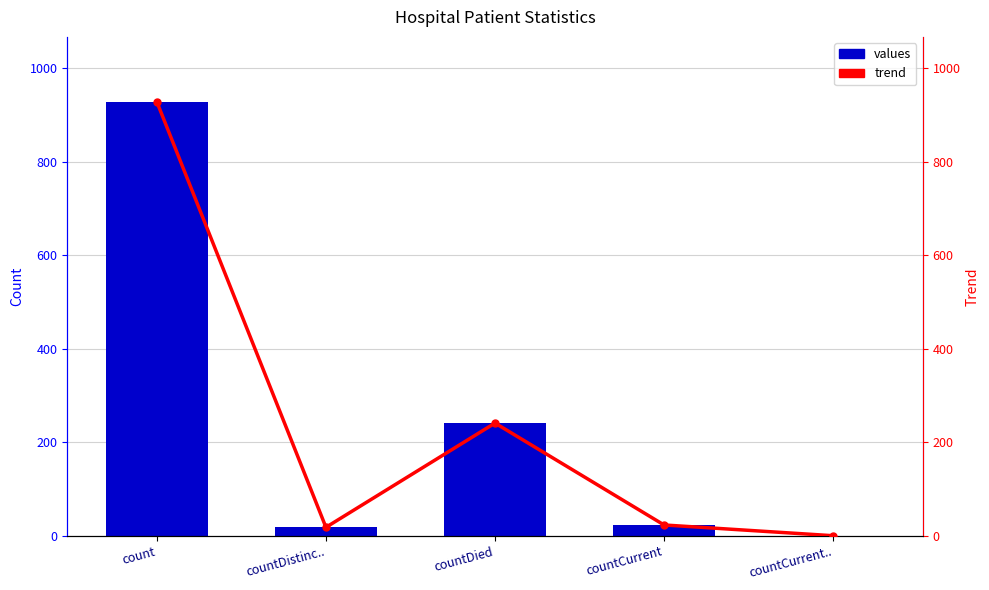

Which has a higher value, countCurrent.. or countDistinc..?

countDistinc..